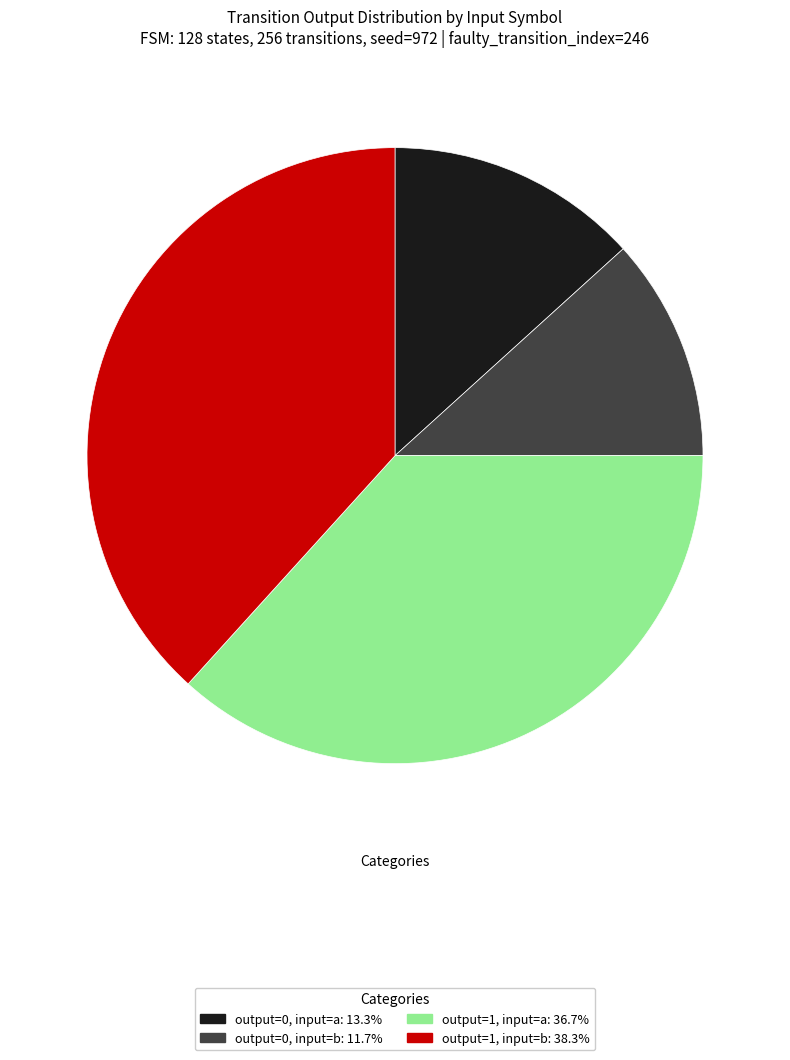

Does output=1, input=a: 36.7% account for over 50% of the chart?

No